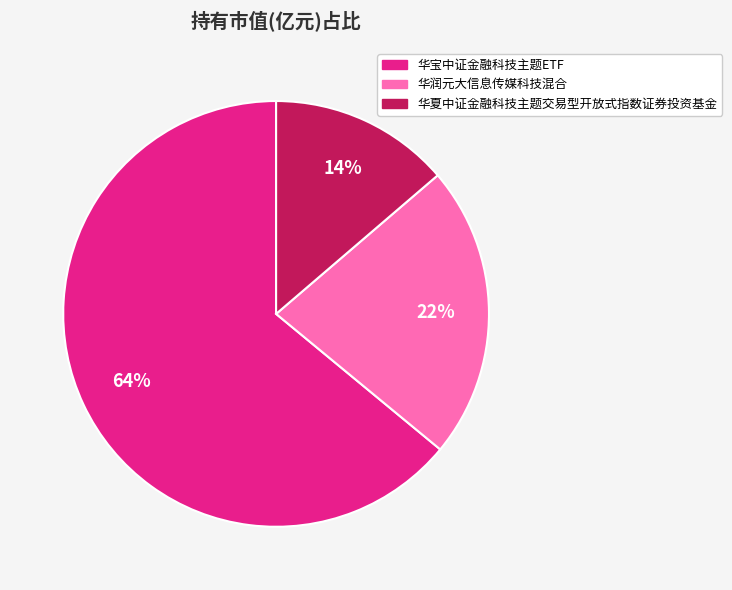

What percentage is the 华润元大信息传媒科技混合 slice, to the nearest percent?

22%